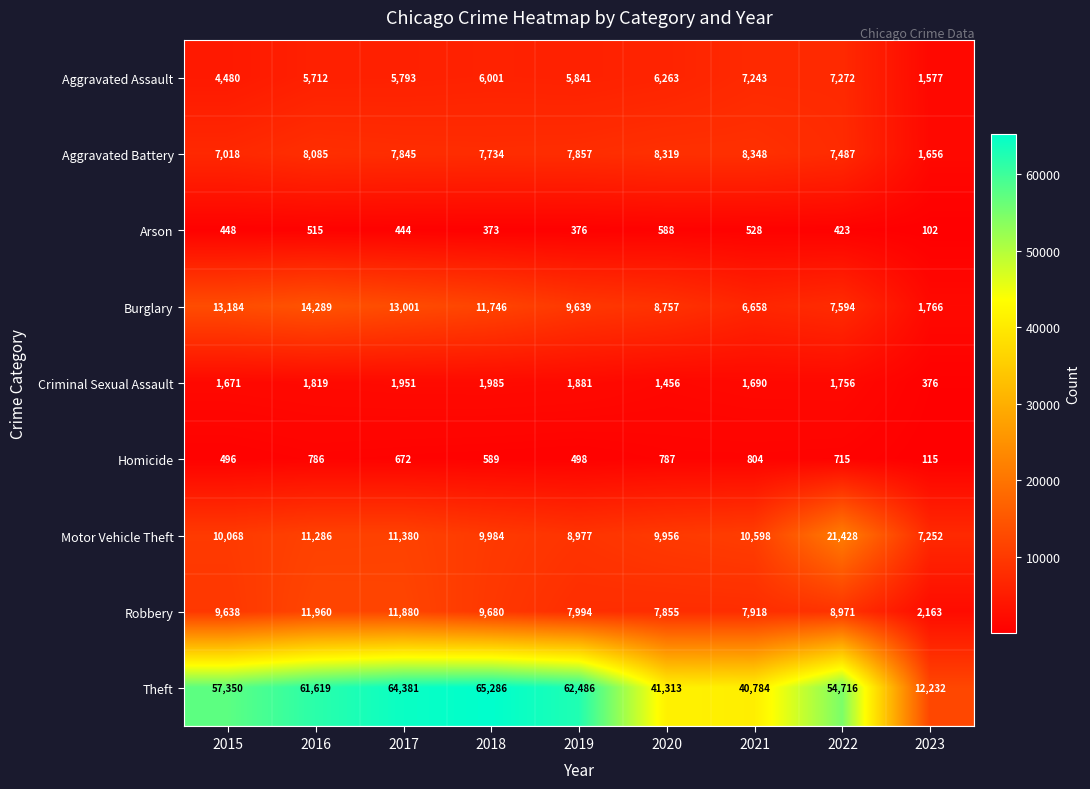

What is the sum of the Theft values at 2016 and 2022?

116335